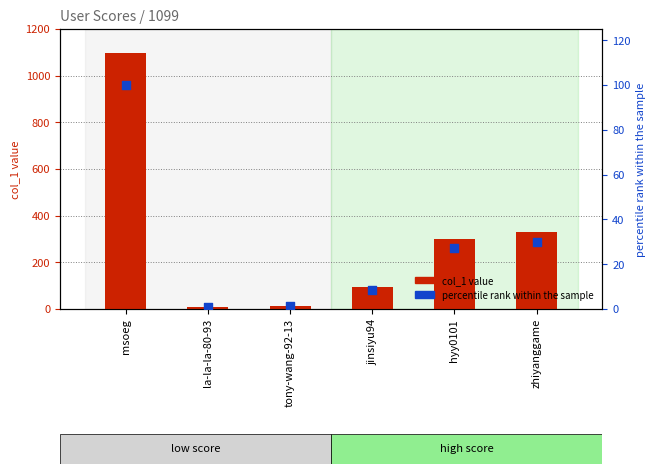

What is the total value across all series at jinsiyu94?

102.6